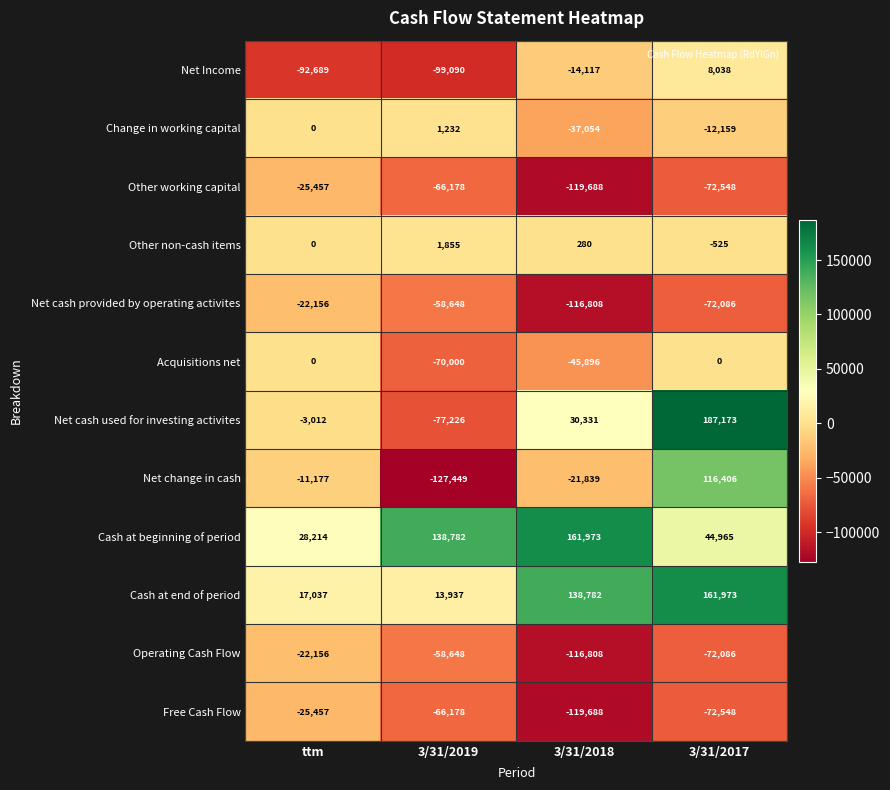

What is the sum of all Other working capital values?

-283871